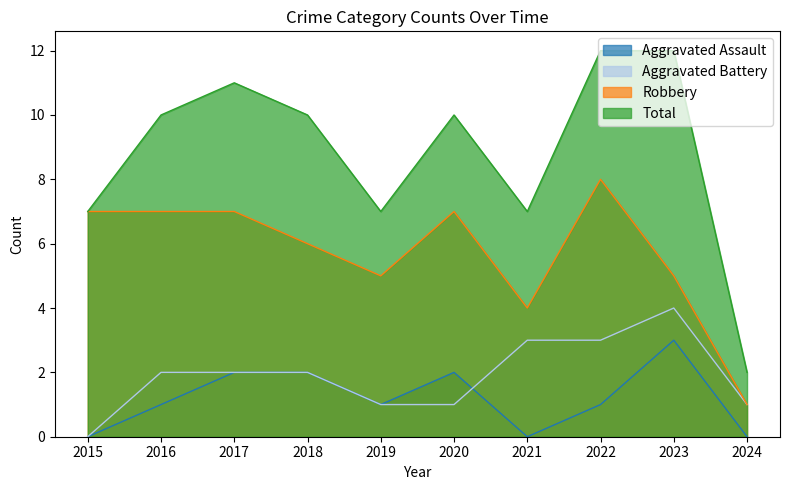

What value does the Robbery series have at 2016?

7